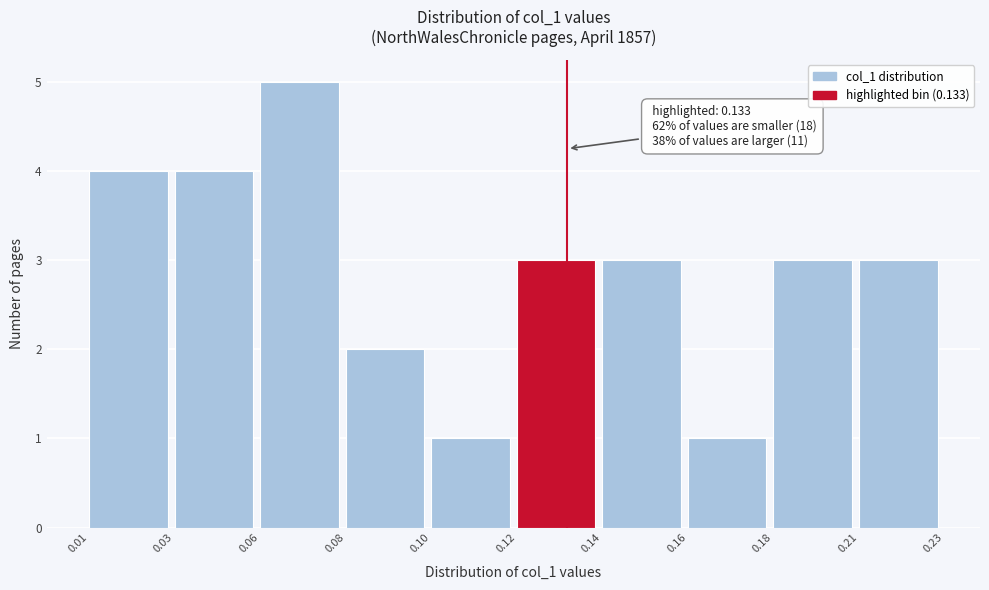

Reading right to left, list all the values displayed in this chart.

0.21=3	0.18=3	0.16=1	0.14=3	0.12=3	0.10=1	0.08=2	0.06=5	0.03=4	0.01=4